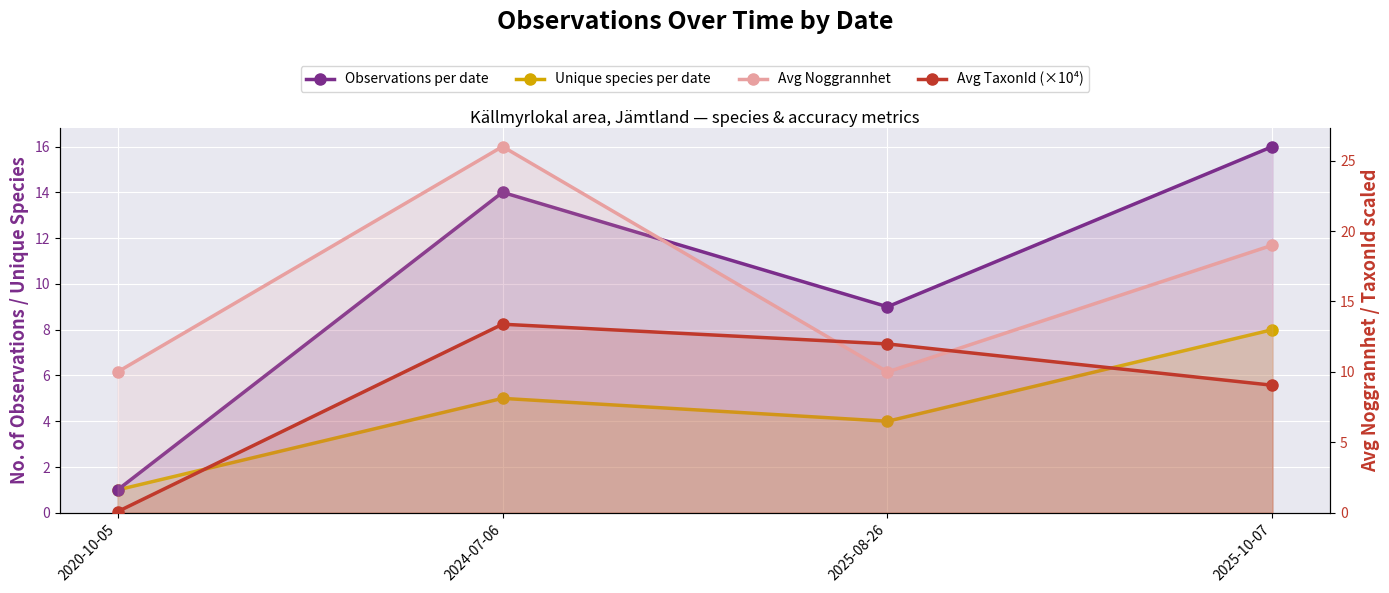

Which category has the lowest value in the Avg Noggrannhet series?

2020-10-05